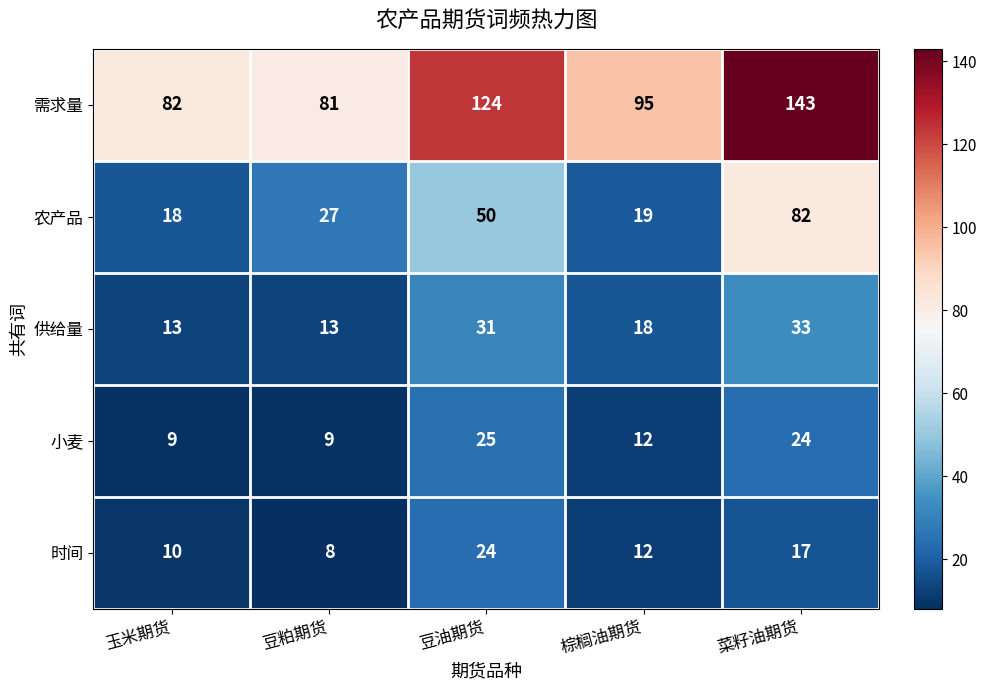

What is the difference between the second highest and minimum values in the 农产品 series?

32